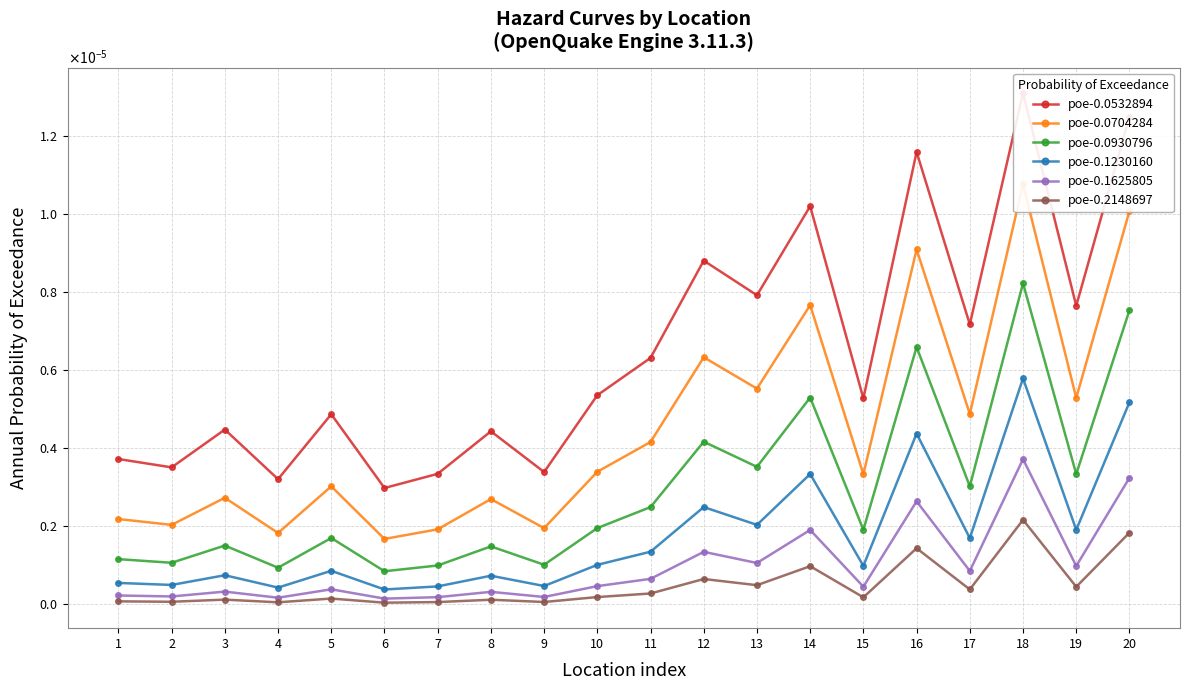

How many interior local valleys does the poe-0.0704284 series have?

8